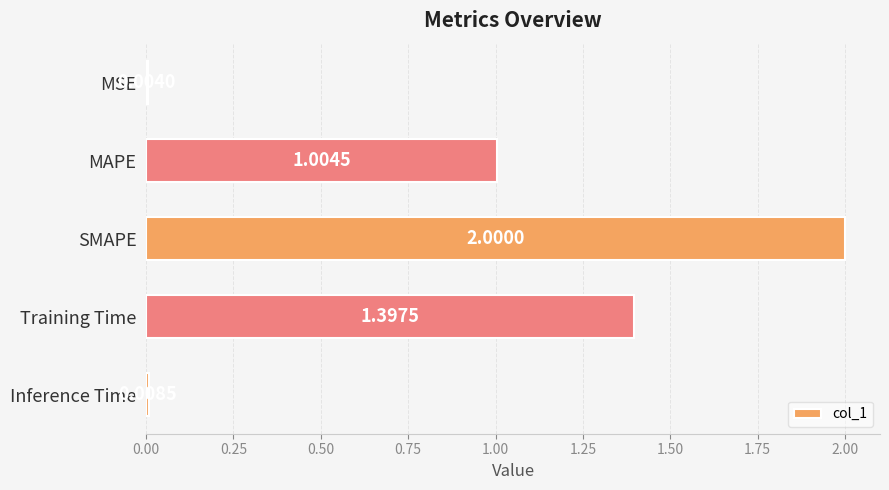

What is the sum of all values?

4.4